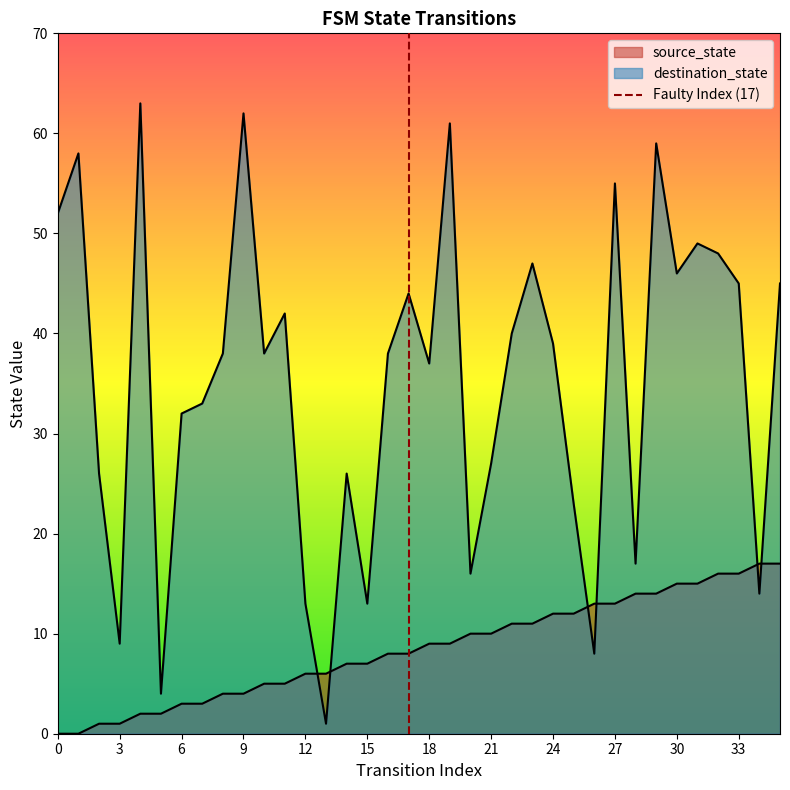

What is the sum of the source_state values at 10 and 26?

18